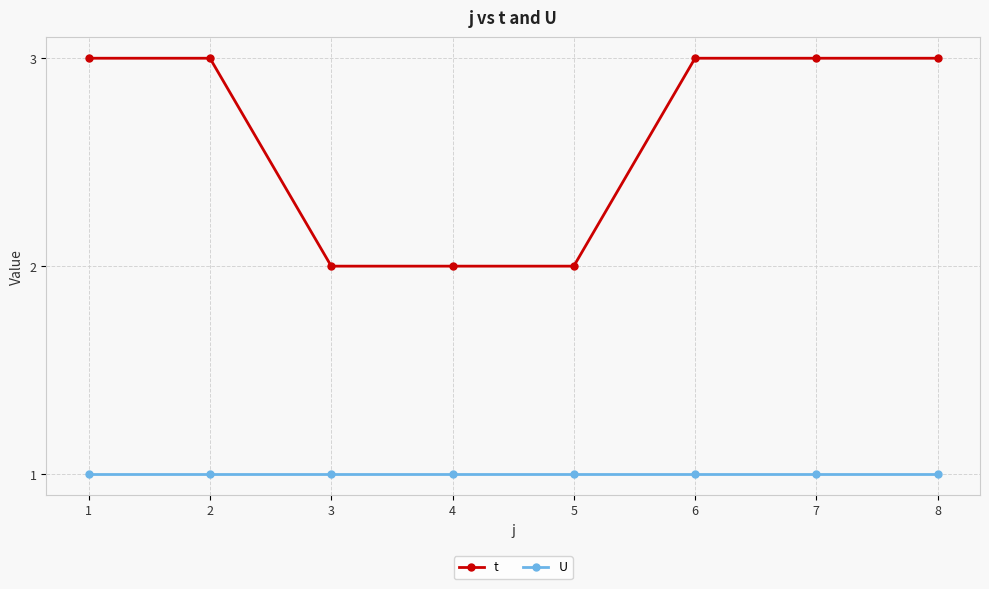

How many data points does each series have?

8